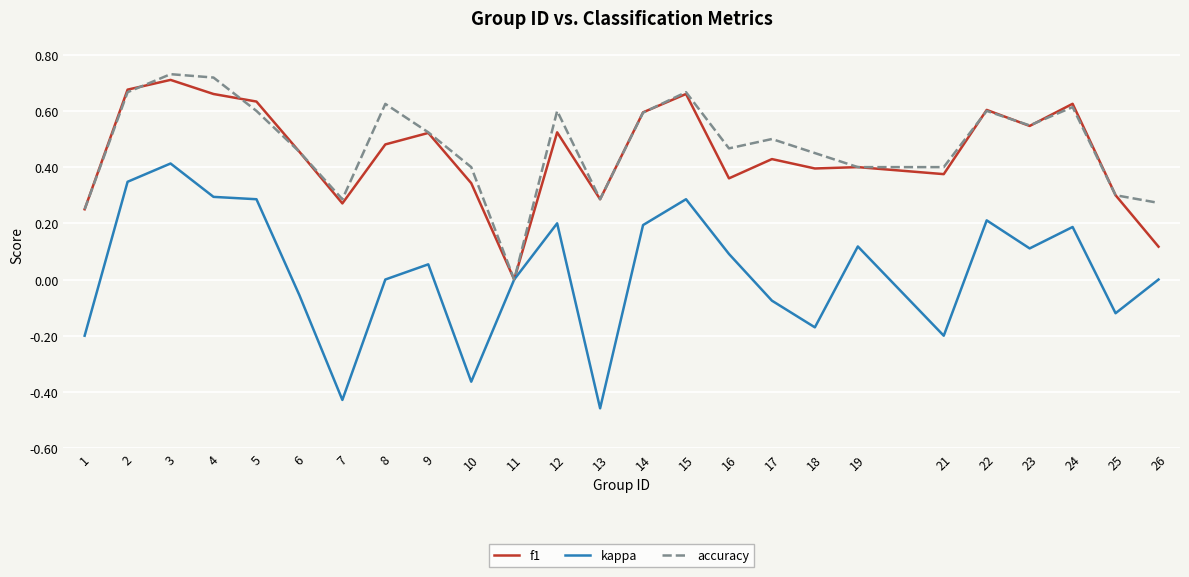

The value of accuracy at 13 is 0.3. True or false?

True